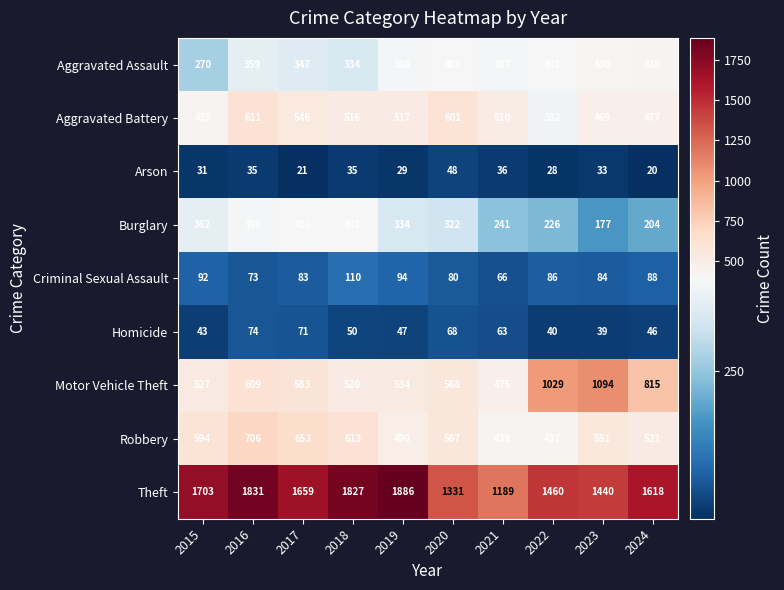

Which series has the largest range (max minus min)?

Theft